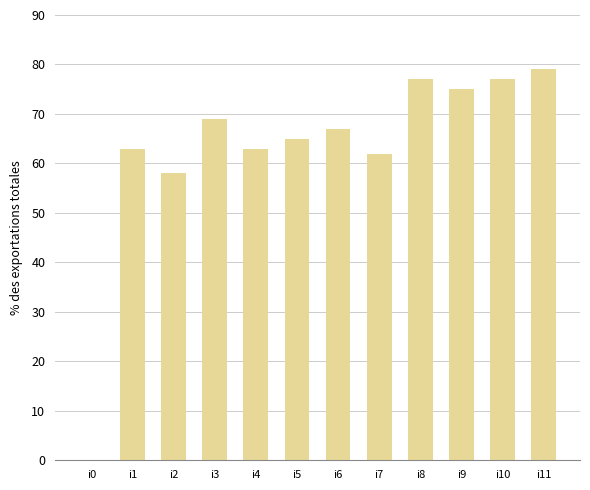

Reading left to right, extract all data points from this chart.

i0=0	i1=63	i2=58	i3=69	i4=63	i5=65	i6=67	i7=62	i8=77	i9=75	i10=77	i11=79